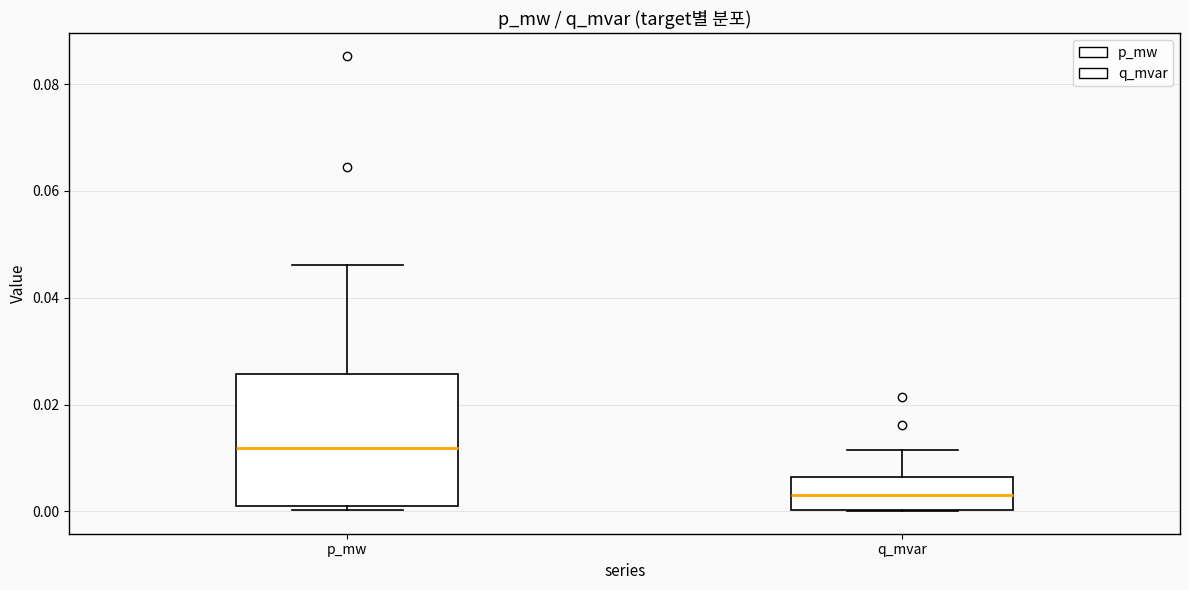

Comparing the boxes themselves (not the whiskers), which one is the tallest?

p_mw